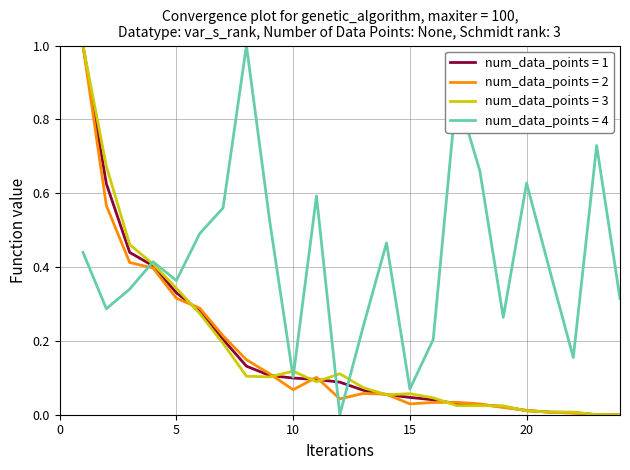

Which series has the largest total across all categories?

num_data_points = 4